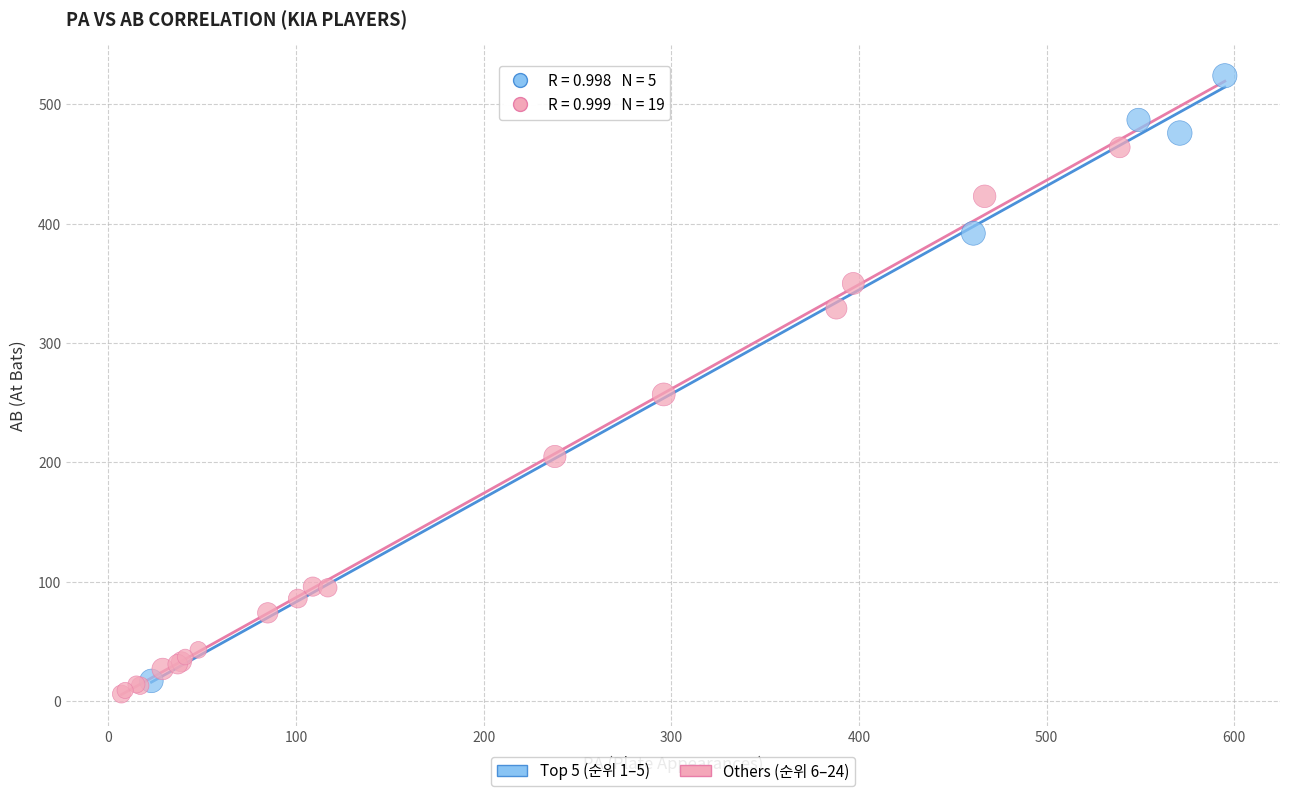

Which series contains the lowest Y value?

Others (순위 6–24)